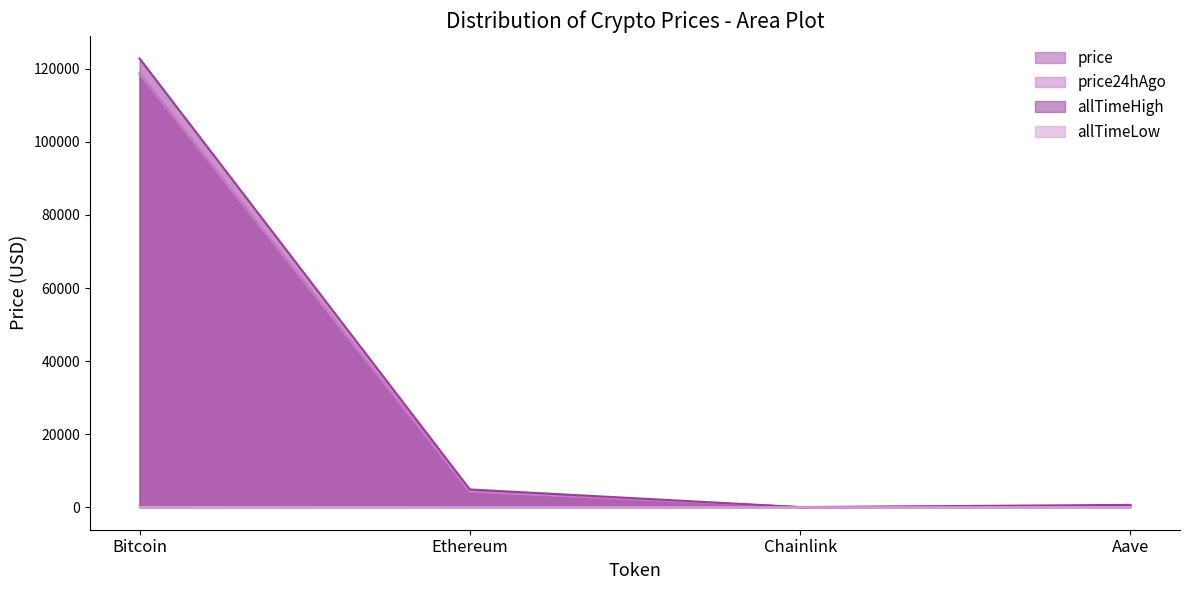

At which label does price first exceed 4275?

Bitcoin